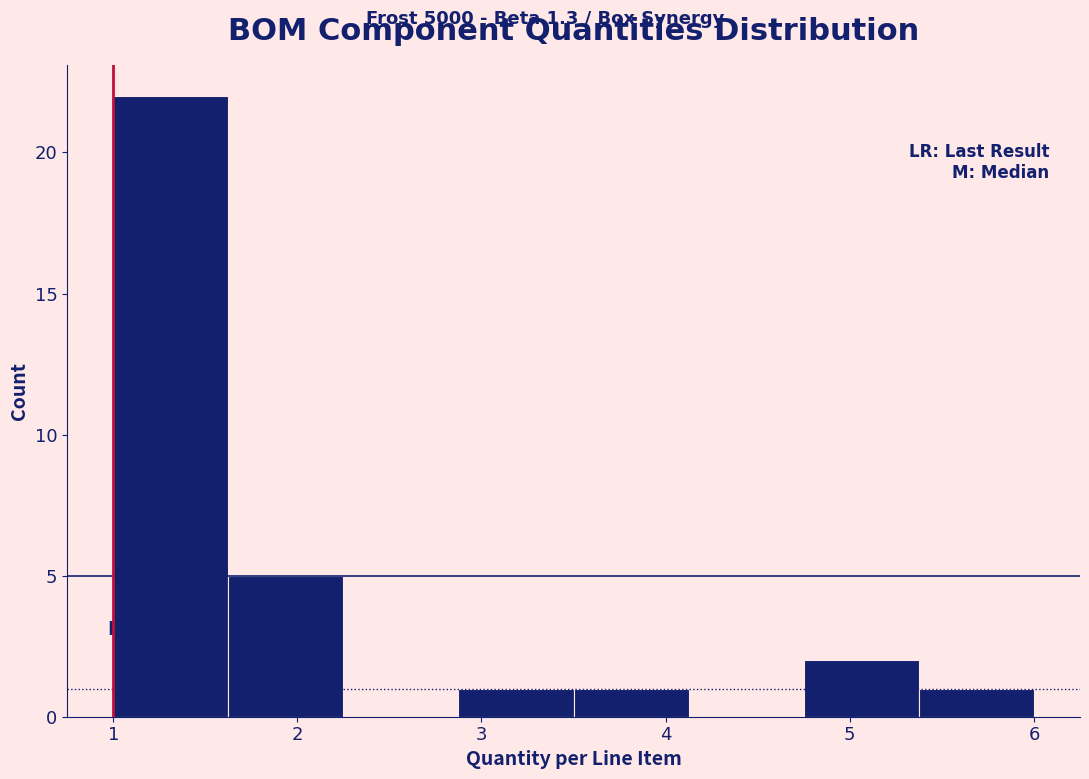

Which range on the x-axis has the tallest bar?

1.0 to 1.6